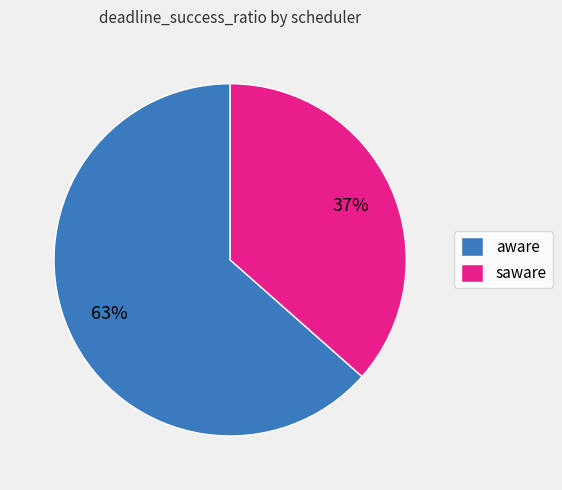

To the nearest percent, what percentage of the pie is aware?

63%